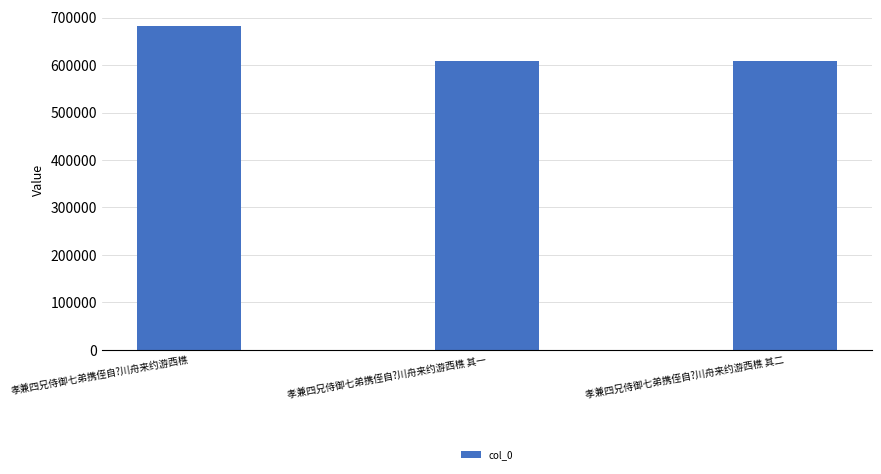

How many data points are less than 608921?

1